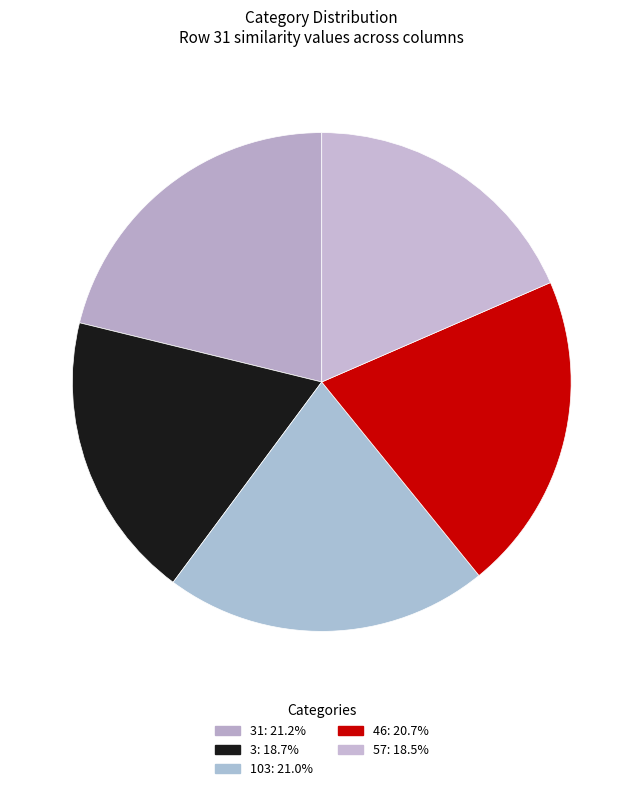

To the nearest percent, what is the difference between the largest and smallest slice percentages?

3%